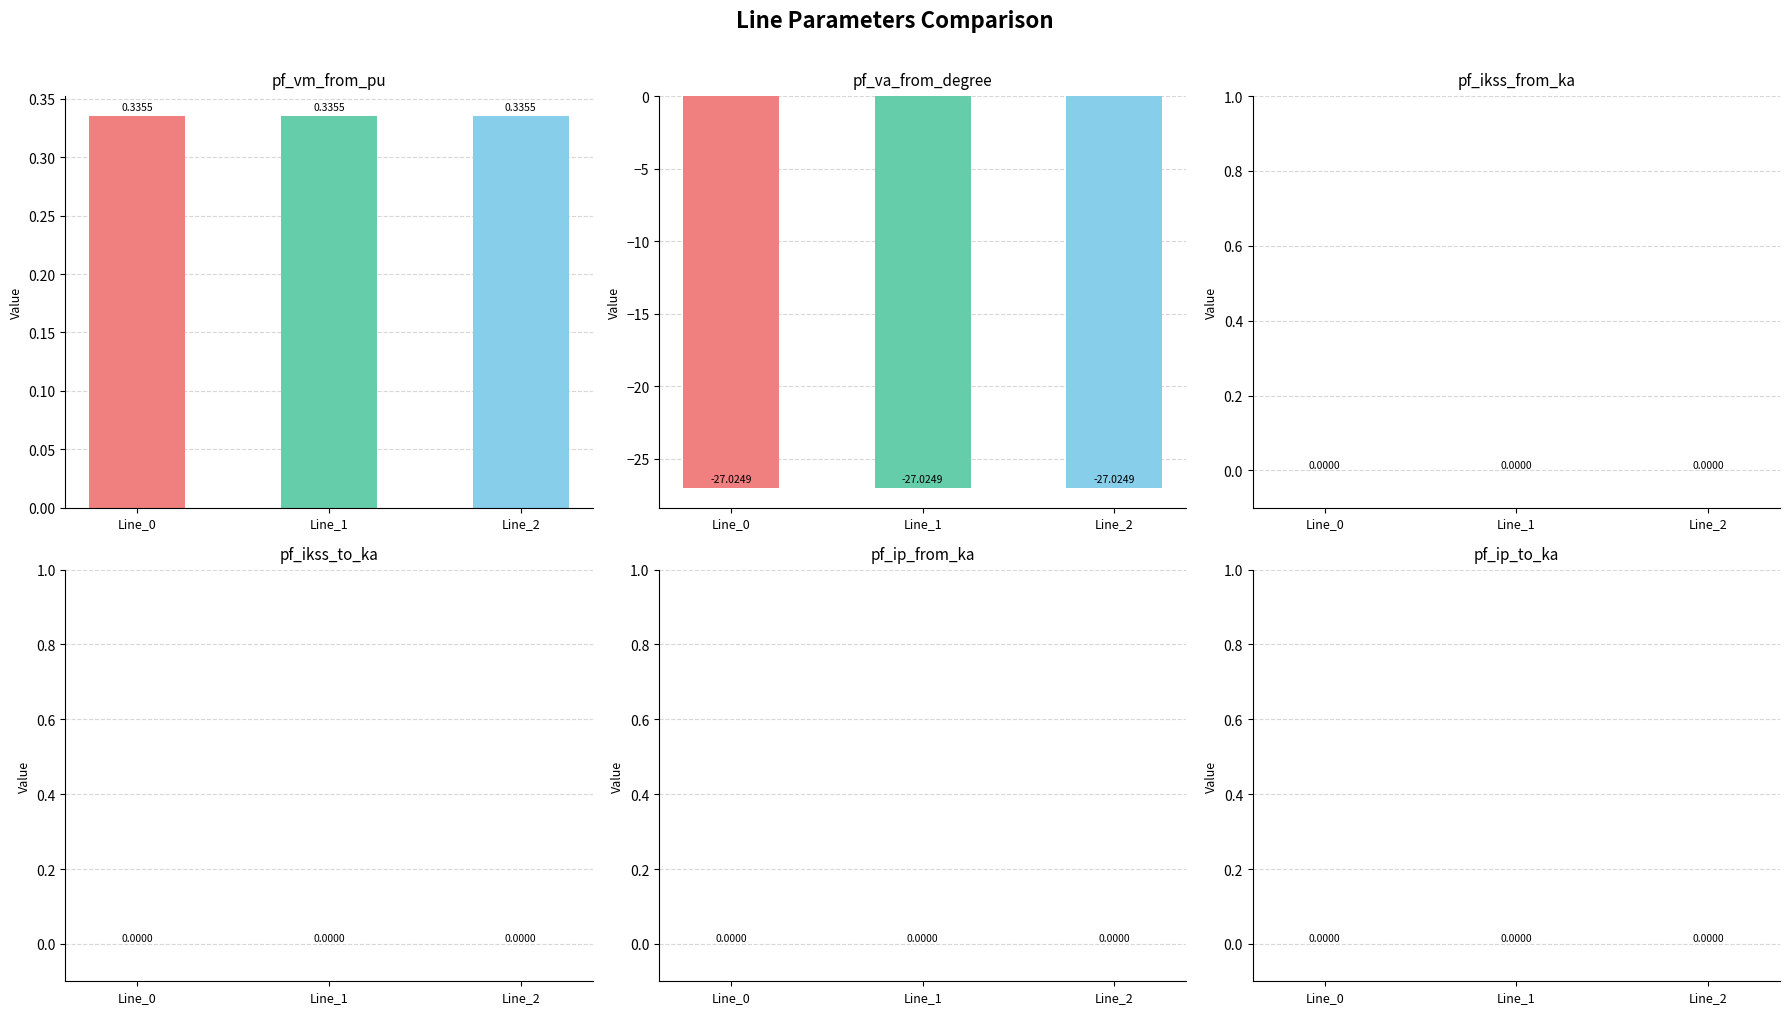

Reading left to right, transcribe all the data shown in this chart.

pf_vm_from_pu: 0.3	0.3	0.3
pf_va_from_degree: -27.0	-27.0	-27.0
pf_ikss_from_ka: 0.0	0.0	0.0
pf_ikss_to_ka: 0.0	0.0	0.0
pf_ip_from_ka: 0.0	0.0	0.0
pf_ip_to_ka: 0.0	0.0	0.0